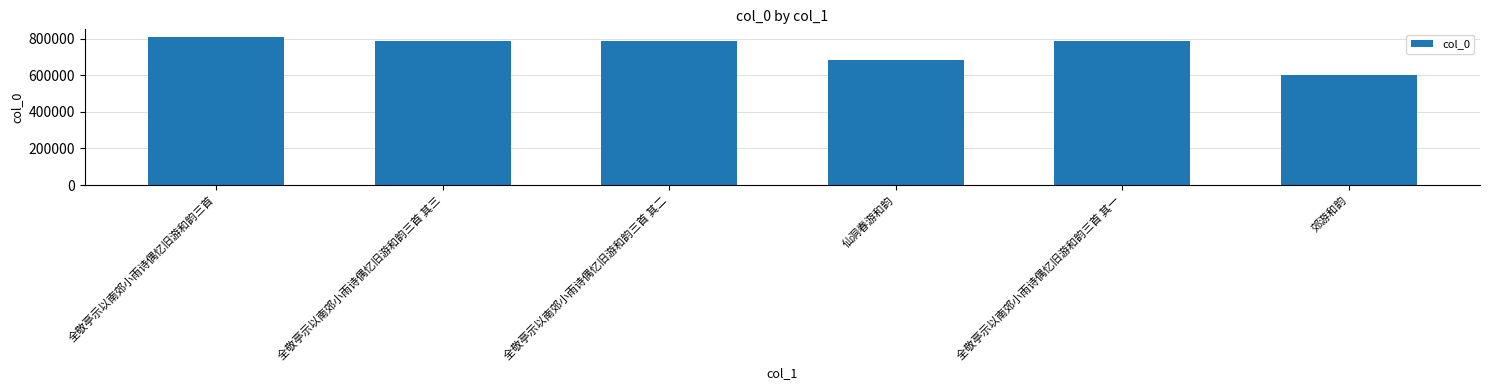

The chart shows a value of 181905 at 全敬亭示以南郊小雨诗偶忆旧游和韵三首. True or false?

False